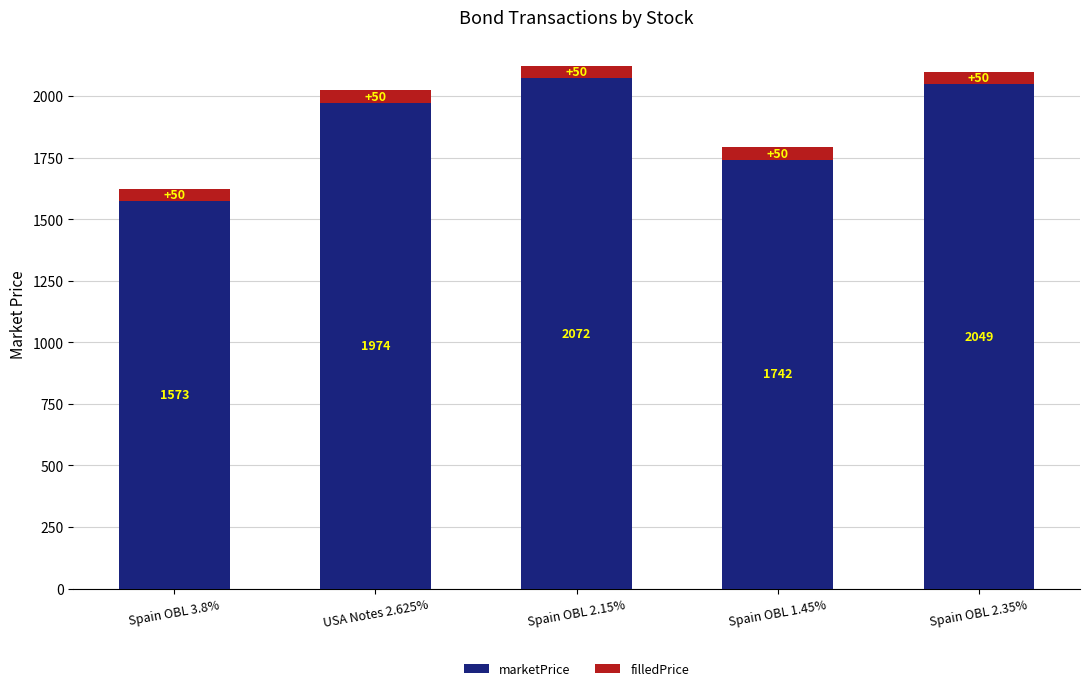

At which category is the sum across all series the highest?

Spain OBL 2.15%